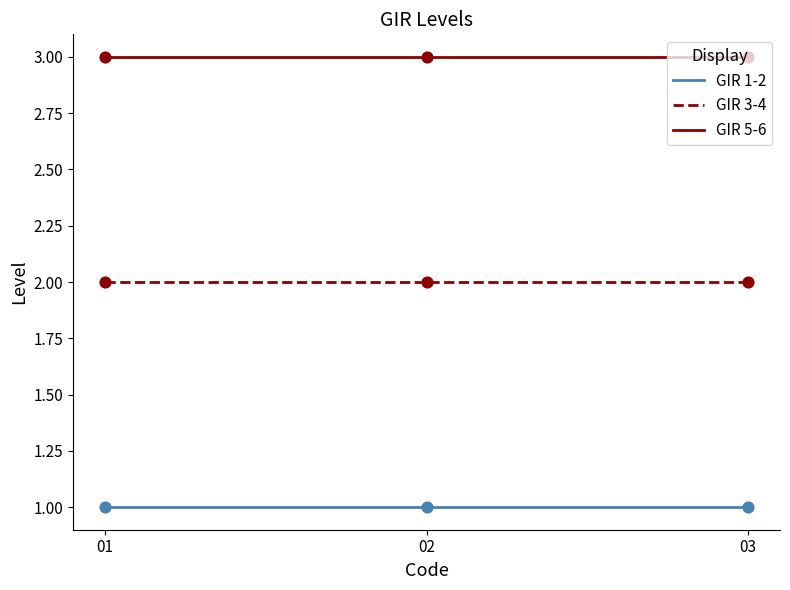

At 03, list the series in order from smallest to largest.

GIR 1-2, GIR 3-4, GIR 5-6